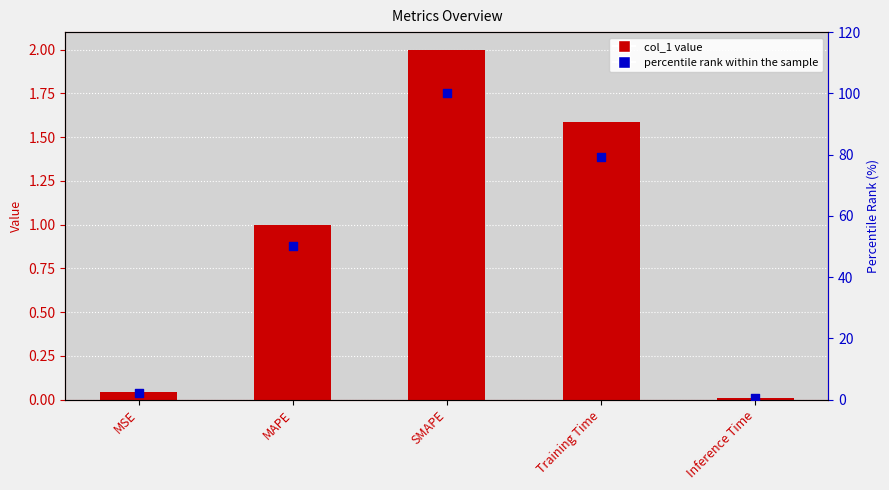

Which series has the largest Y range (max minus min)?

percentile rank within the sample